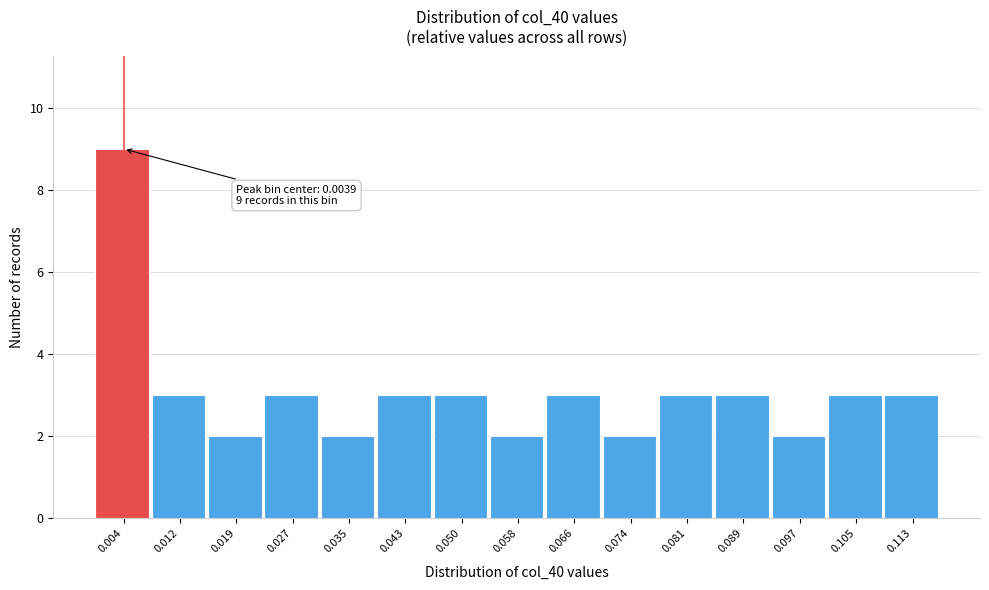

Which range on the x-axis has the tallest bar?

0.000 to 0.008